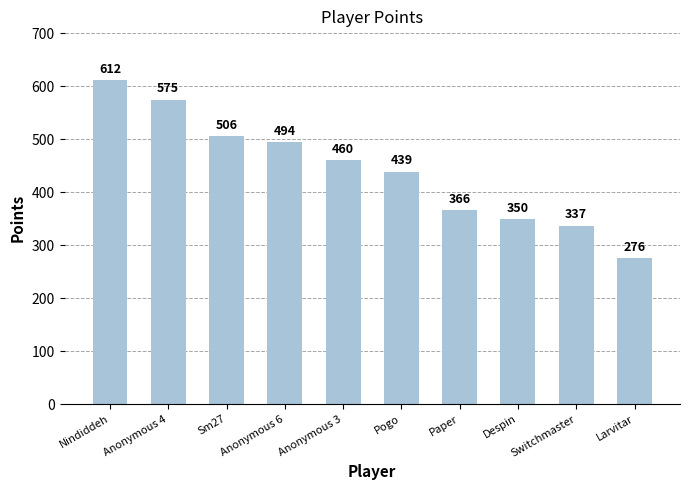

Rank the categories by value from lowest to highest.

Larvitar, Switchmaster, Despin, Paper, Pogo, Anonymous 3, Anonymous 6, Sm27, Anonymous 4, Nindiddeh